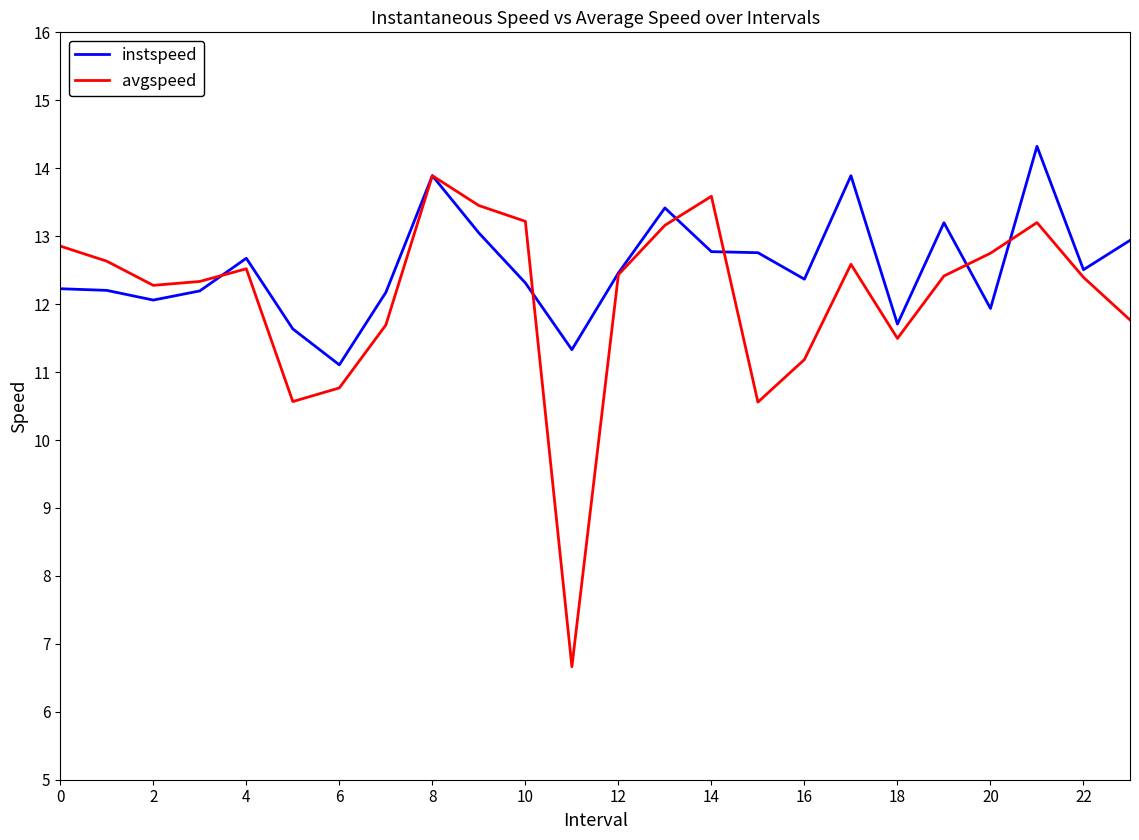

Is this an area chart (filled region under the line)?

No